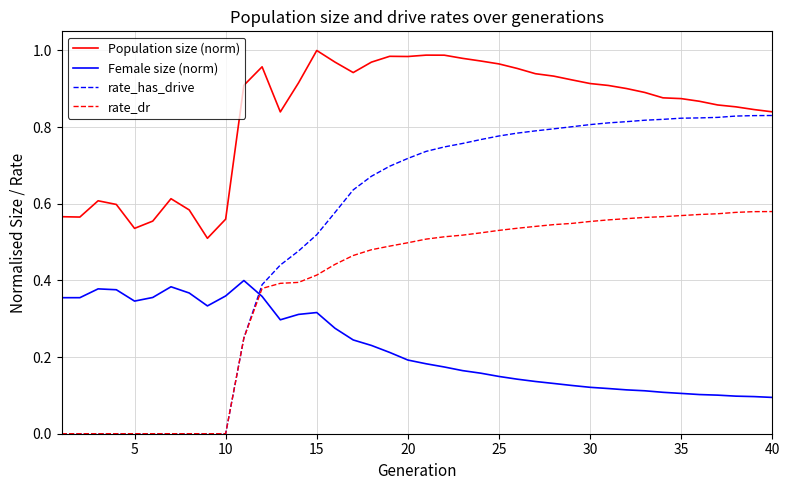

Which series has the largest total across all categories?

Population size (norm)